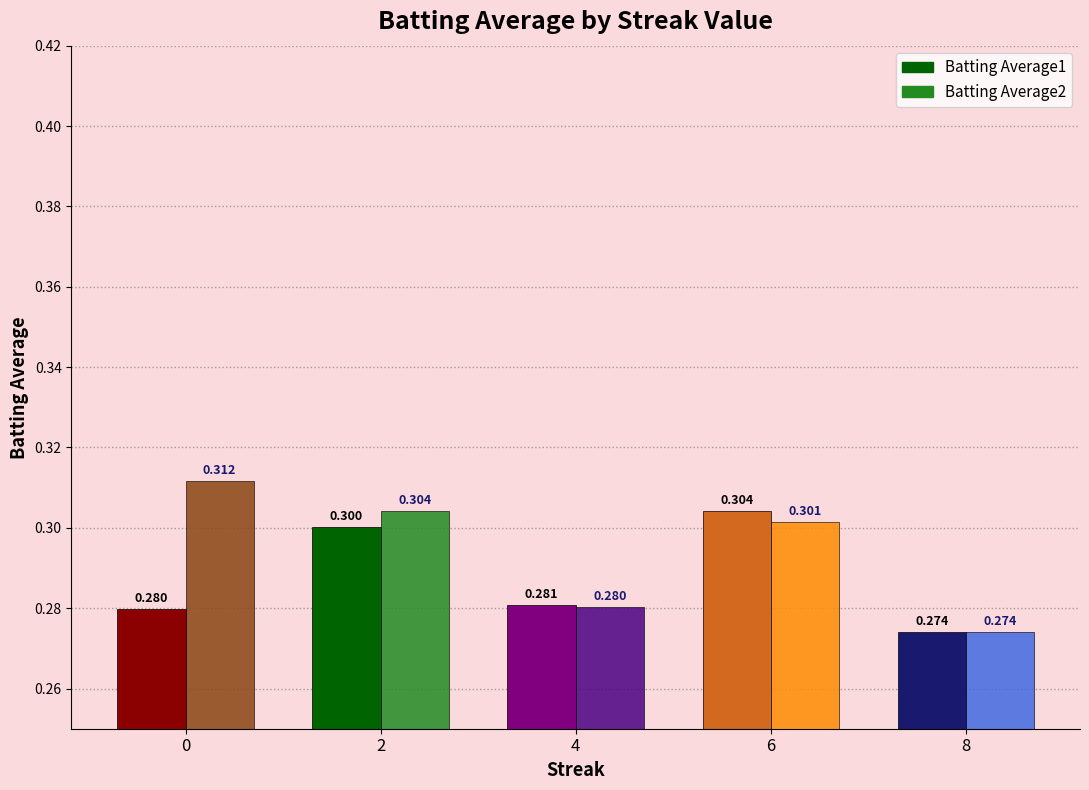

Count the Batting Average2 values in the range 0 to 1.

5